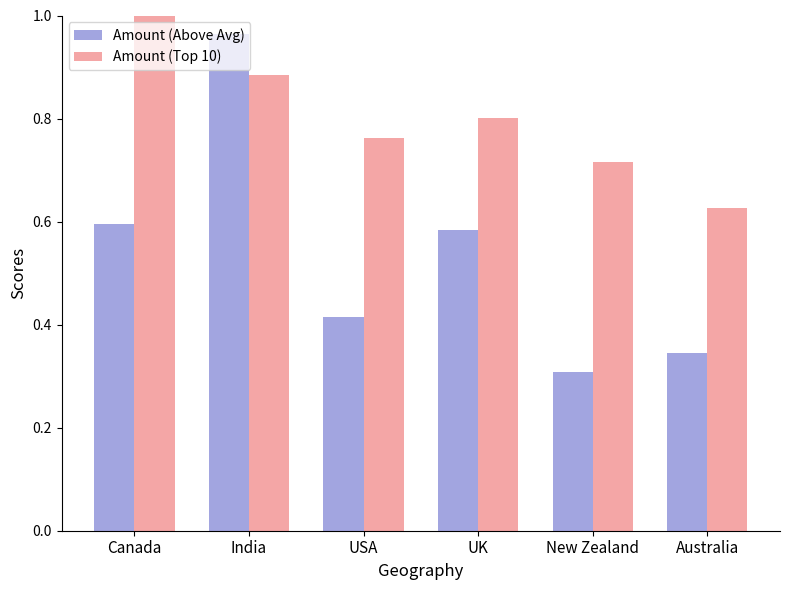

Where is Amount (Above Avg) nearest to the value 0?

New Zealand